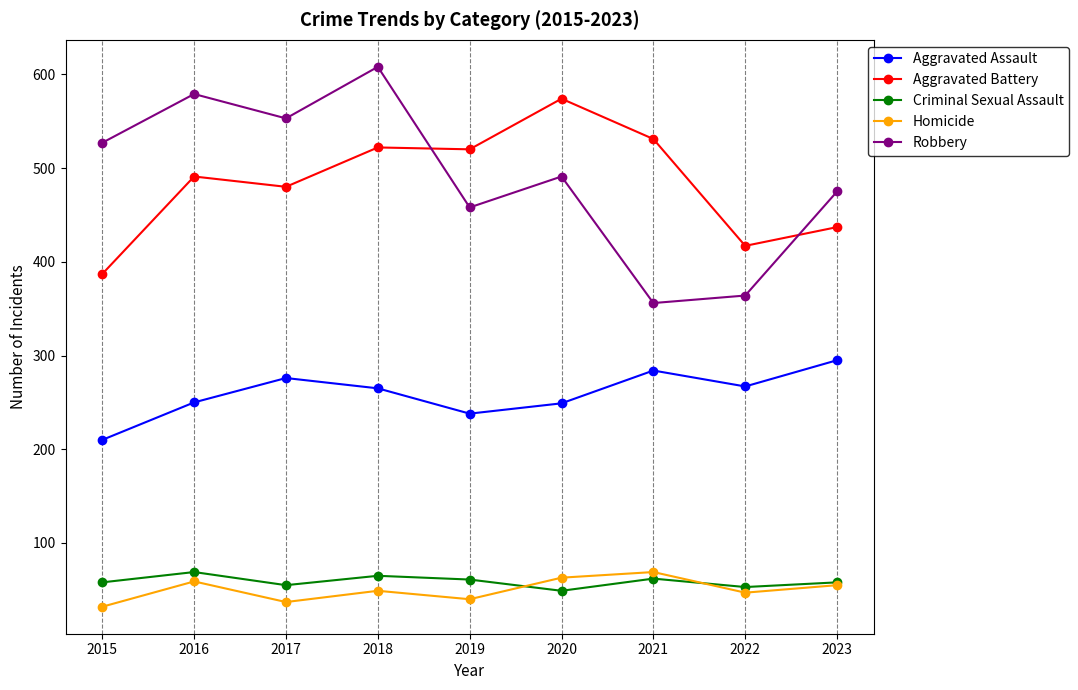

What is the value of the Criminal Sexual Assault point at the 7th from the left?

62